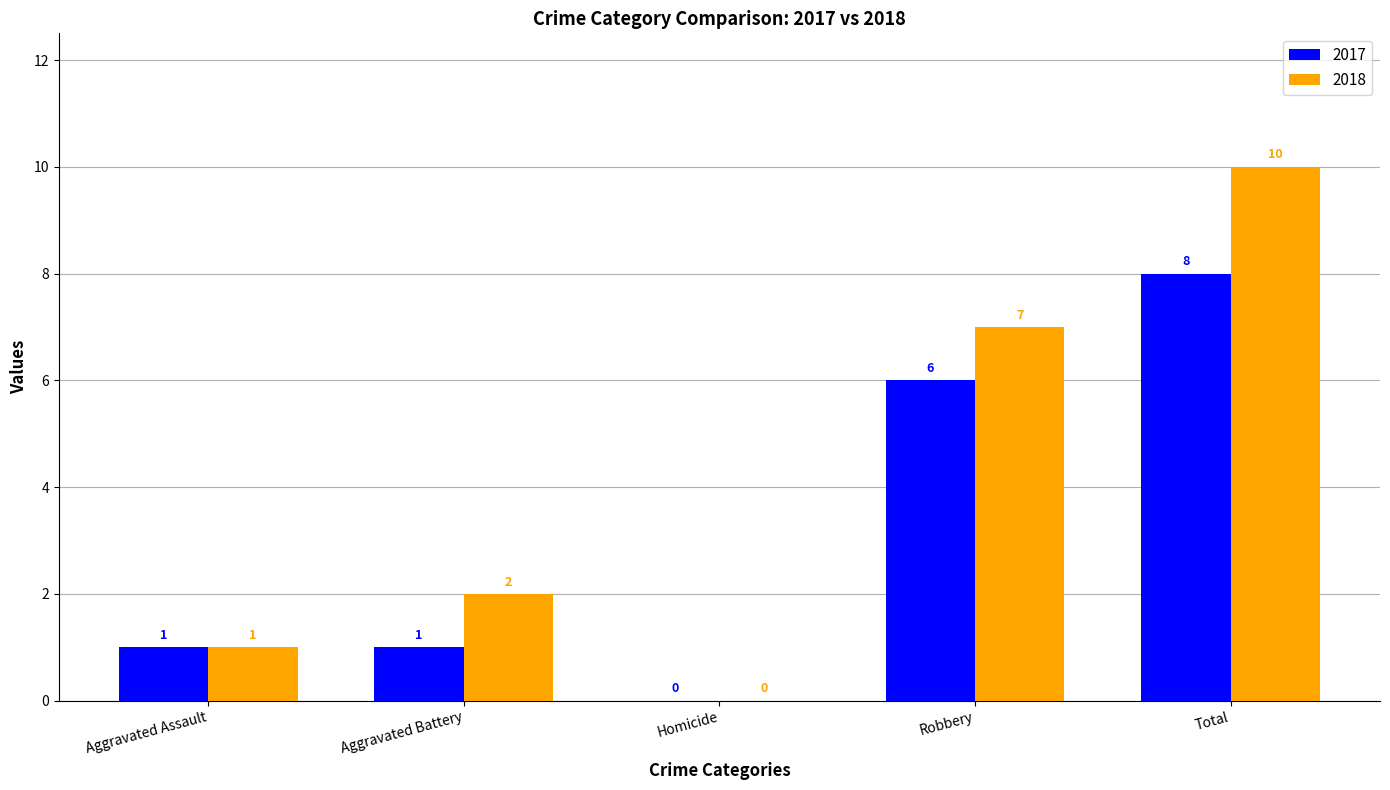

Reading right to left, transcribe all the data shown in this chart.

2017: Total=8	Robbery=6	Homicide=0	Aggravated Battery=1	Aggravated Assault=1
2018: Total=10	Robbery=7	Homicide=0	Aggravated Battery=2	Aggravated Assault=1